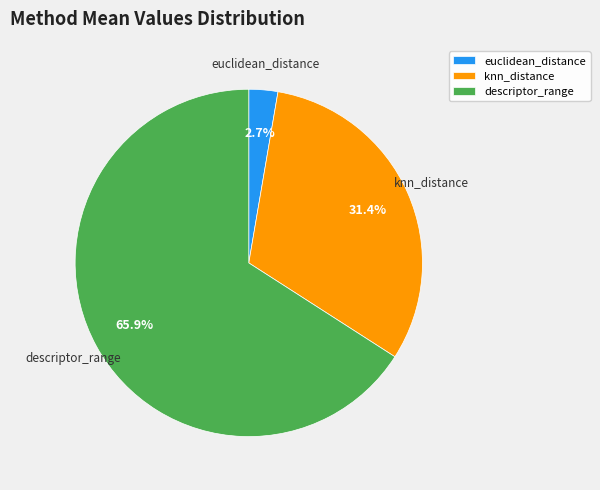

Which has a higher value, descriptor_range or knn_distance?

descriptor_range